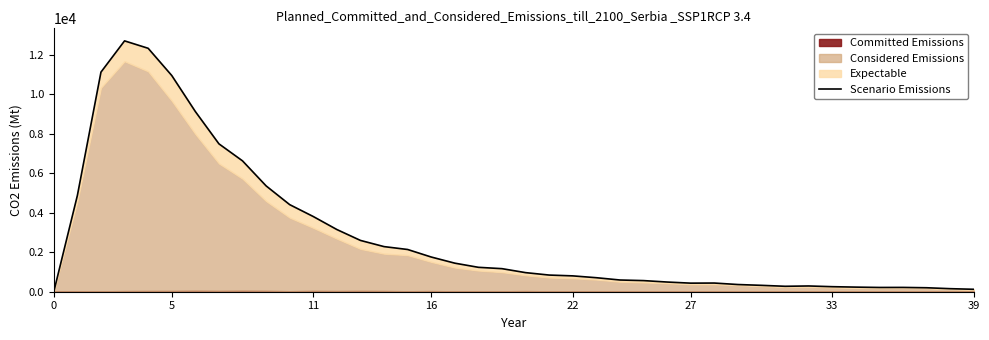

How many interior local valleys (lower than both neighbors) does the data have?

3